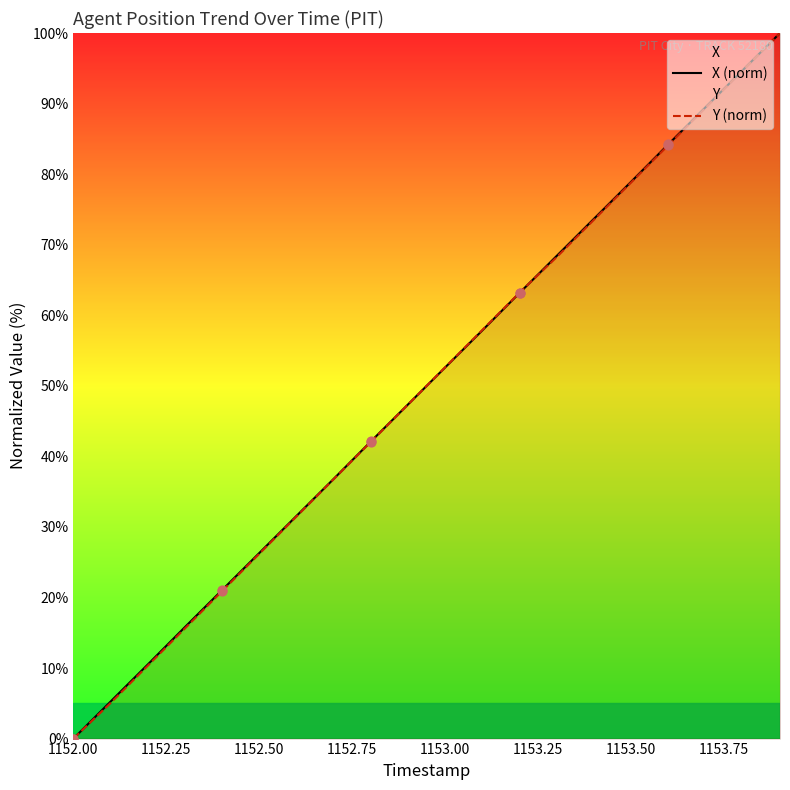

At how many categories does at least one series exceed 73?

6